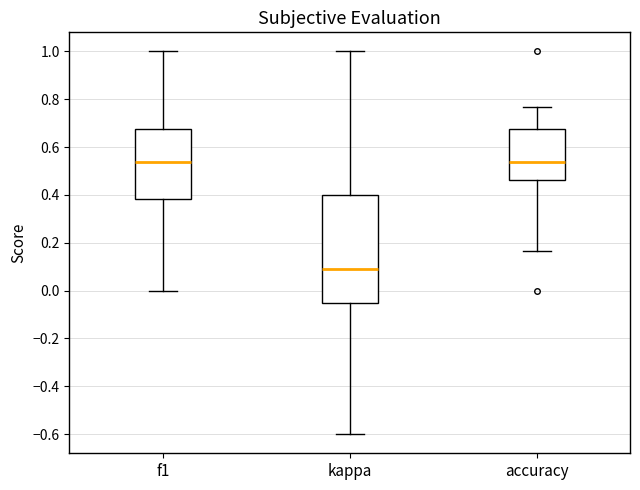

Reading left to right, read every box against the y-axis: the position of its median line, the range the box covers, and the ends of its whiskers. The values are not printed on the chart, so give them approximately, as read against the axis.

f1: median 0.54, box 0.38 to 0.68, whiskers 0.00 to 1.00
kappa: median 0.10, box -0.06 to 0.40, whiskers -0.60 to 1.00
accuracy: median 0.54, box 0.46 to 0.68, whiskers 0.16 to 0.76